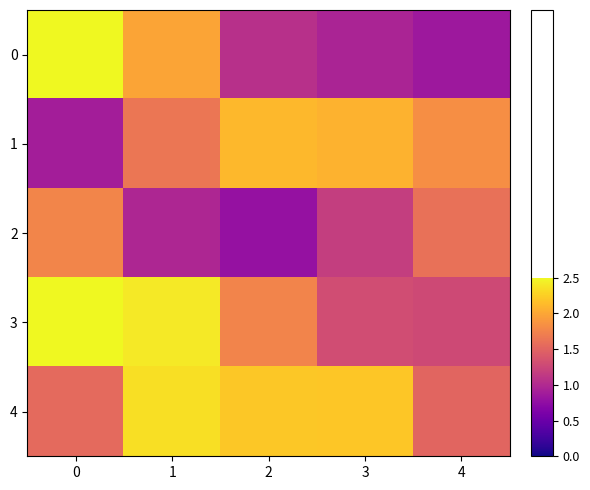

Reading left to right, what are all the values shown in this chart?

0: 0=1.0	1=0.8	2=0.4	3=0.4	4=0.3
1: 0=0.4	1=0.7	2=0.8	3=0.8	4=0.7
2: 0=0.7	1=0.4	2=0.3	3=0.5	4=0.6
3: 0=1.0	1=1.0	2=0.7	3=0.5	4=0.5
4: 0=0.6	1=0.9	2=0.9	3=0.9	4=0.6